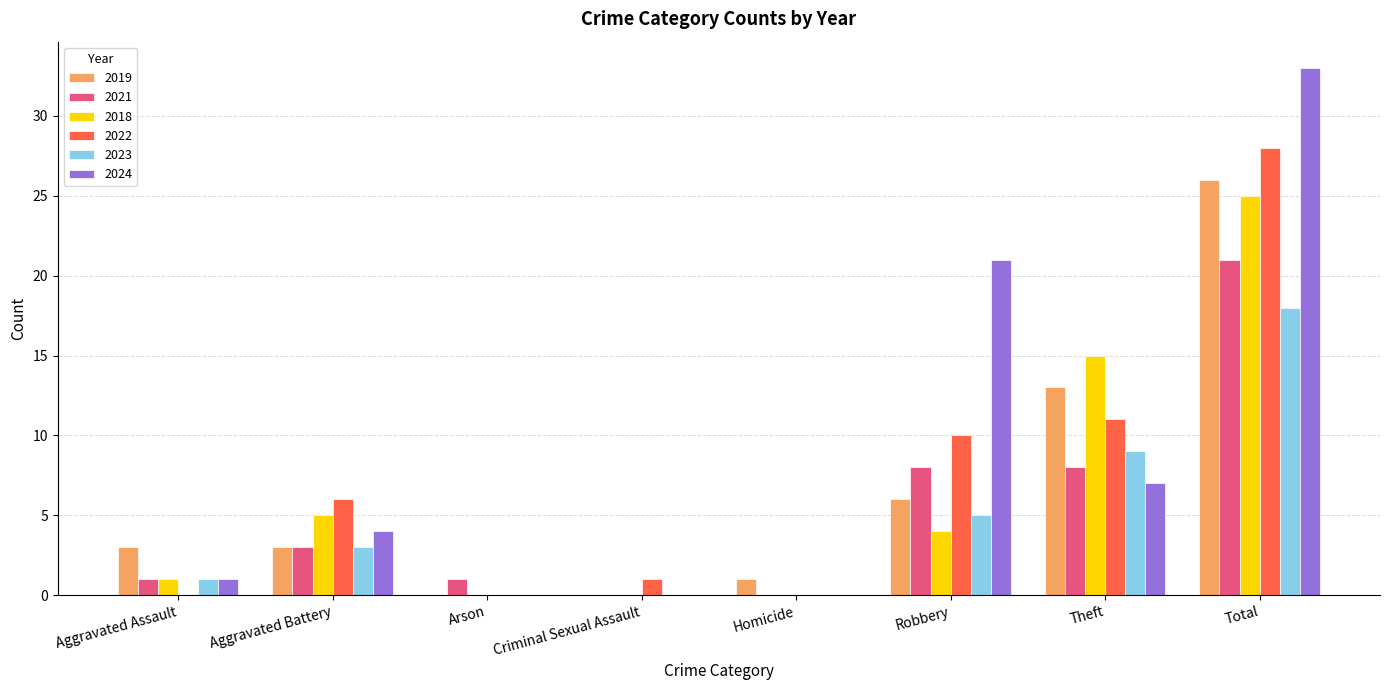

What is the spread (max minus min) of values at Arson?

1